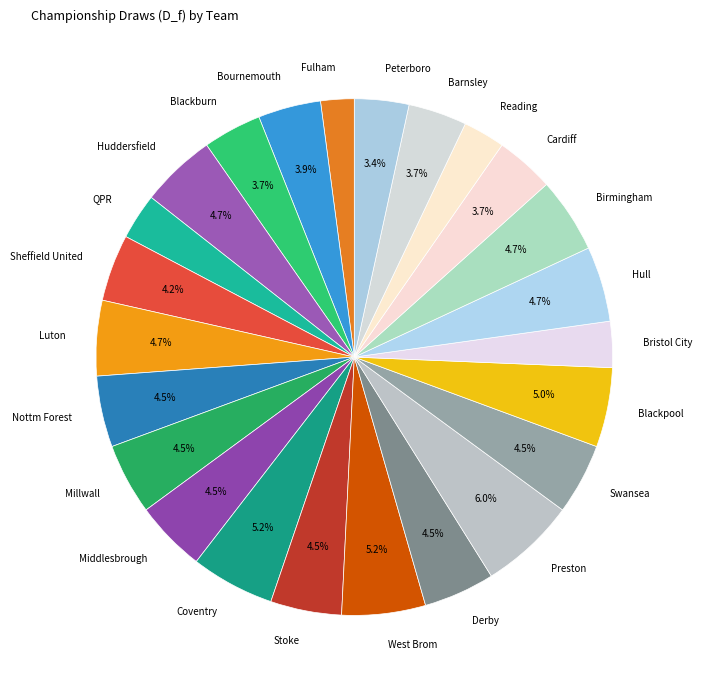

Does any single category account for the majority?

No